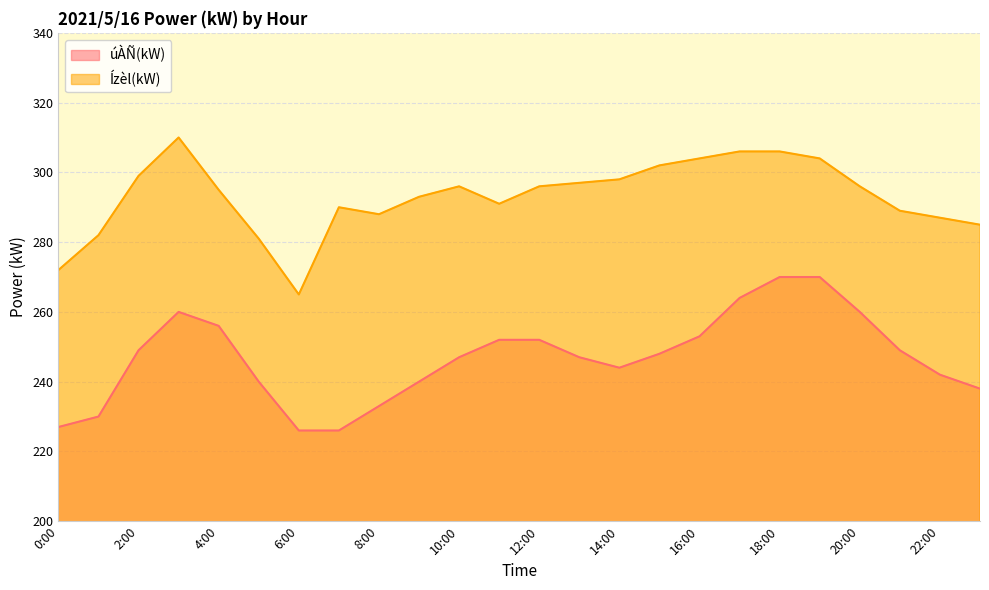

Which series has the largest total across all categories?

Ízèl(kW)